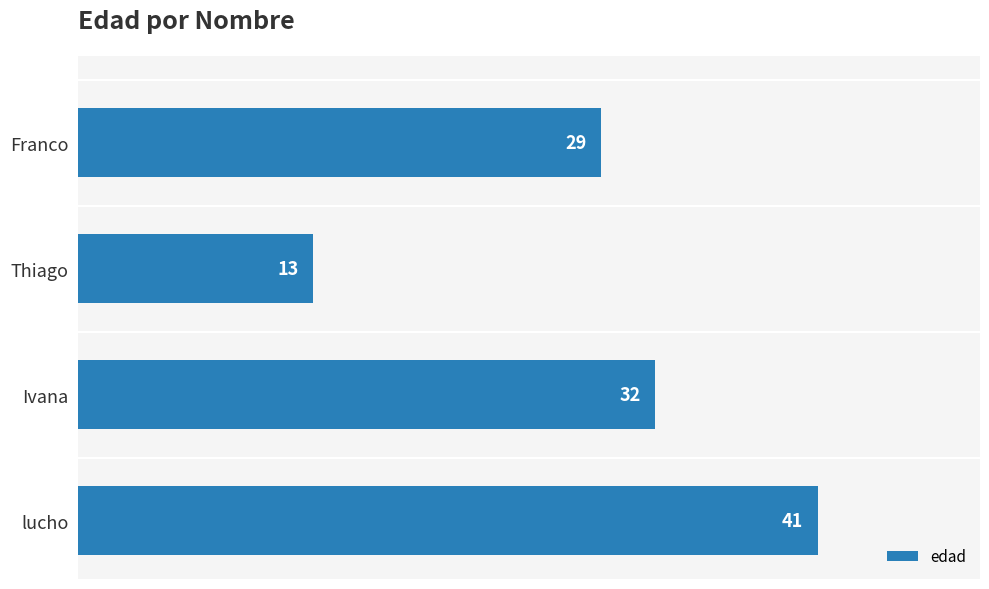

Reading top to bottom, transcribe all the data shown in this chart.

Franco=29	Thiago=13	Ivana=32	lucho=41